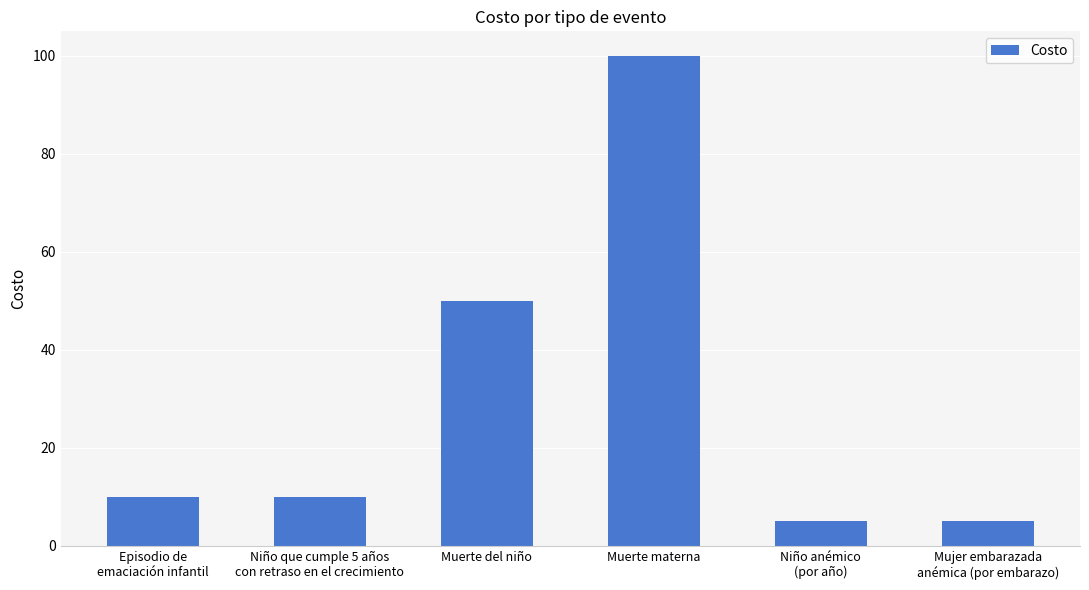

Does the chart contain any negative values?

No